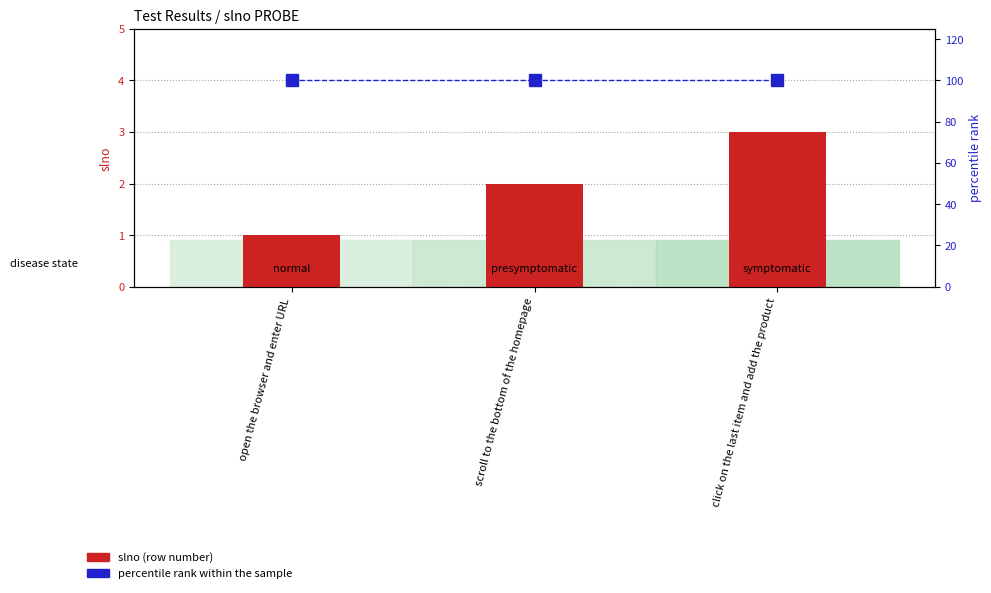

What is the greatest value displayed?

100